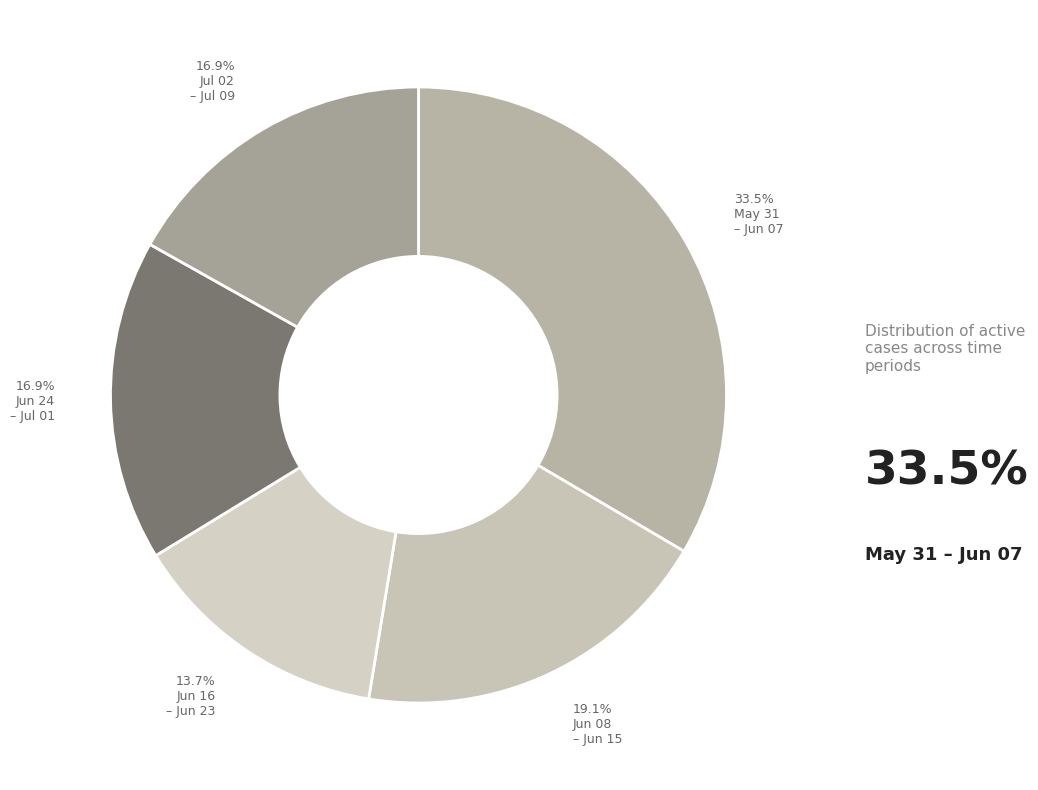

Count the number of slices in the pie.

5